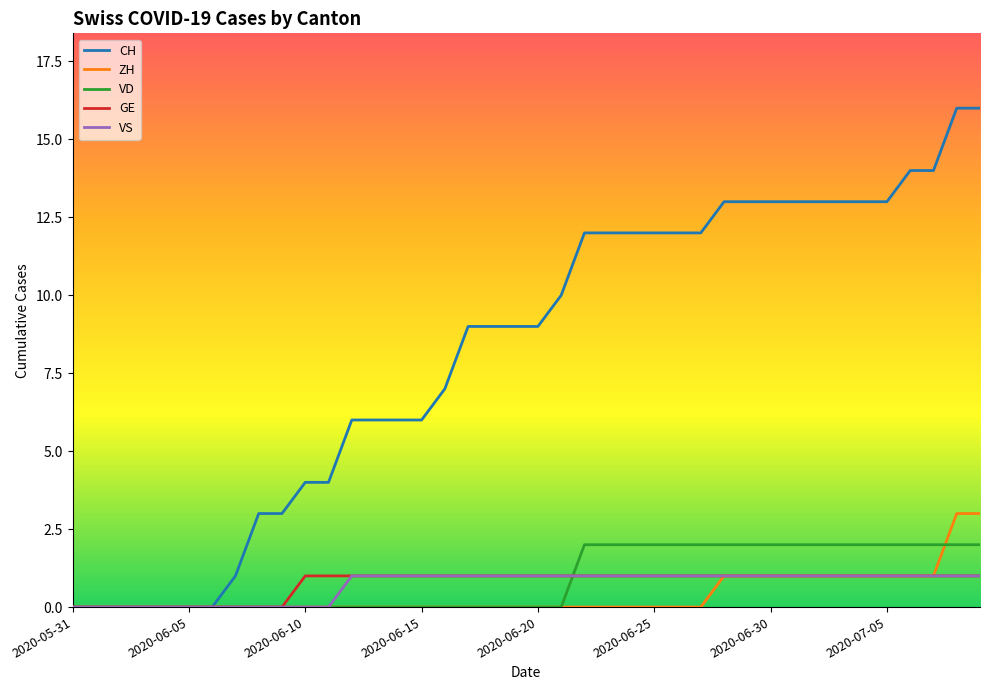

Count the VS values in the range 0 to 1.

40